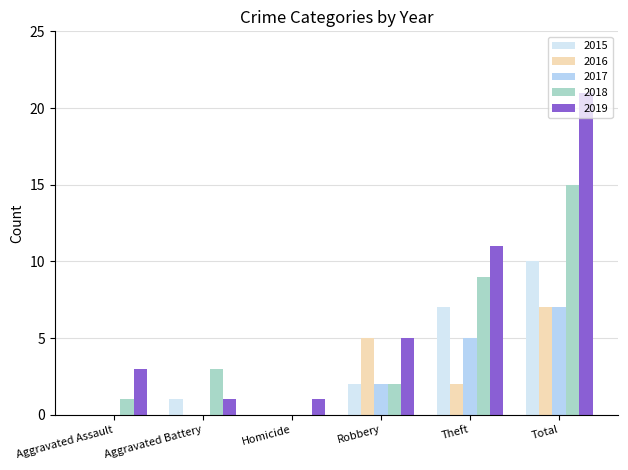

How many series are shown in this chart?

5